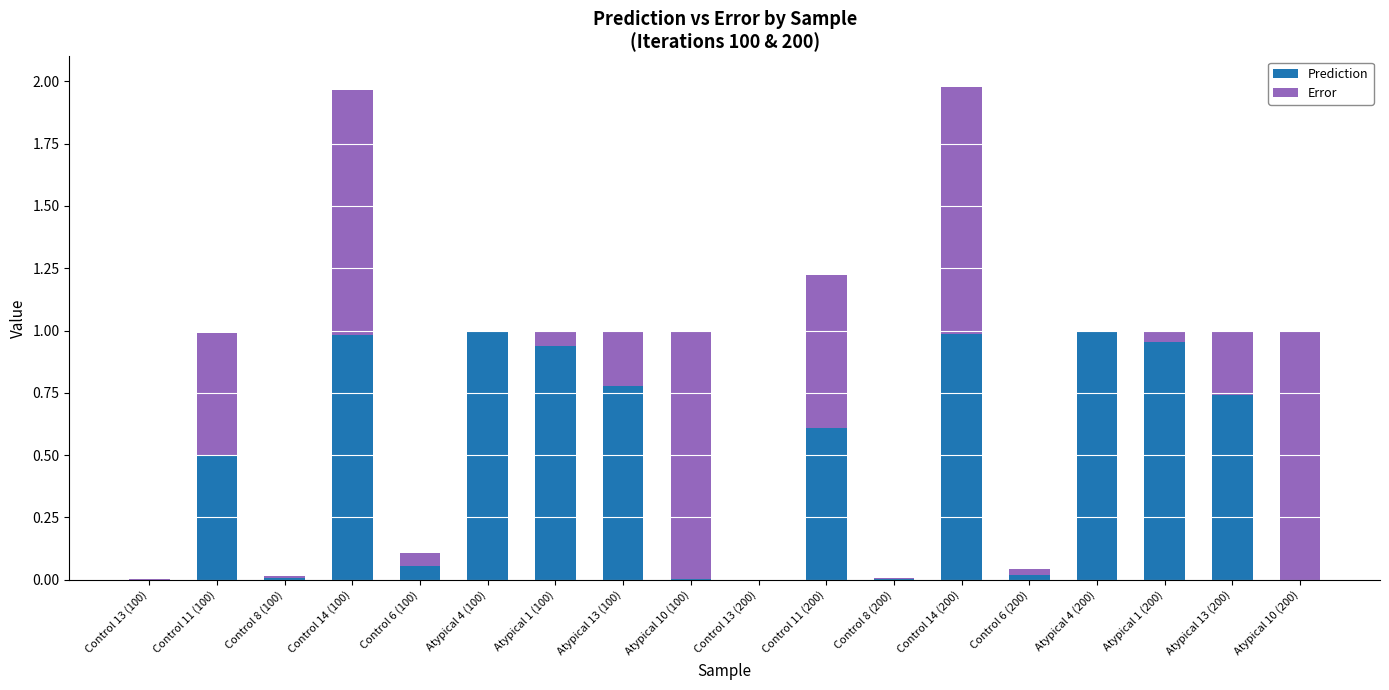

True or false: Prediction has a value of 0.6 at Atypical 1 (100).

False